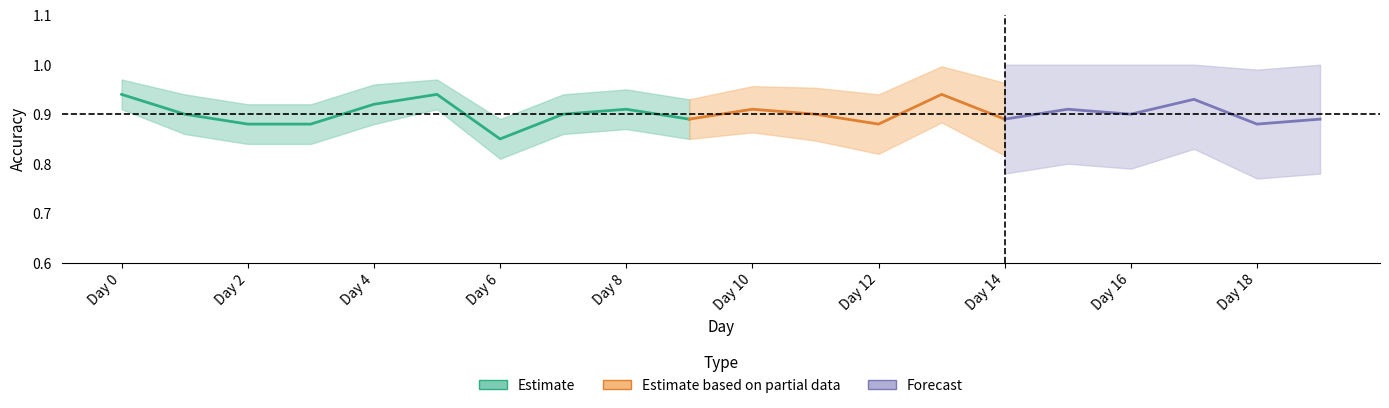

At how many categories does at least one series exceed 0?

20